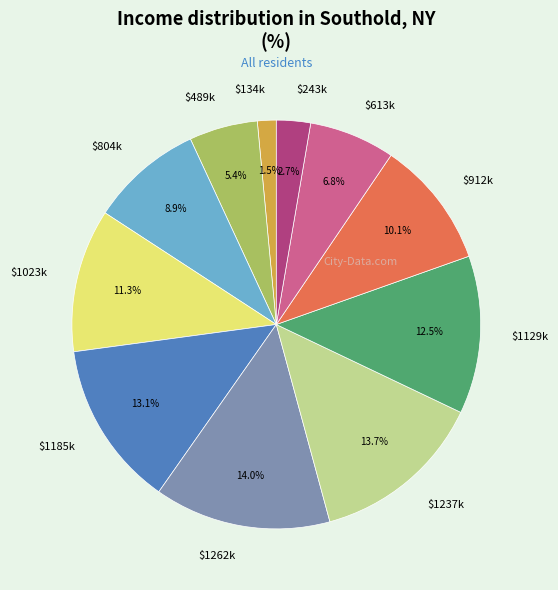

To the nearest percent, what is the difference between the largest and smallest slice percentages?

12%